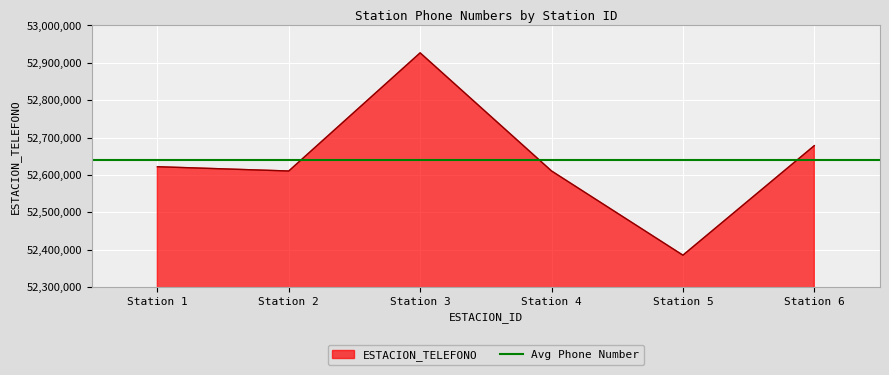

At which label does ESTACION_TELEFONO reach its peak?

Station 3